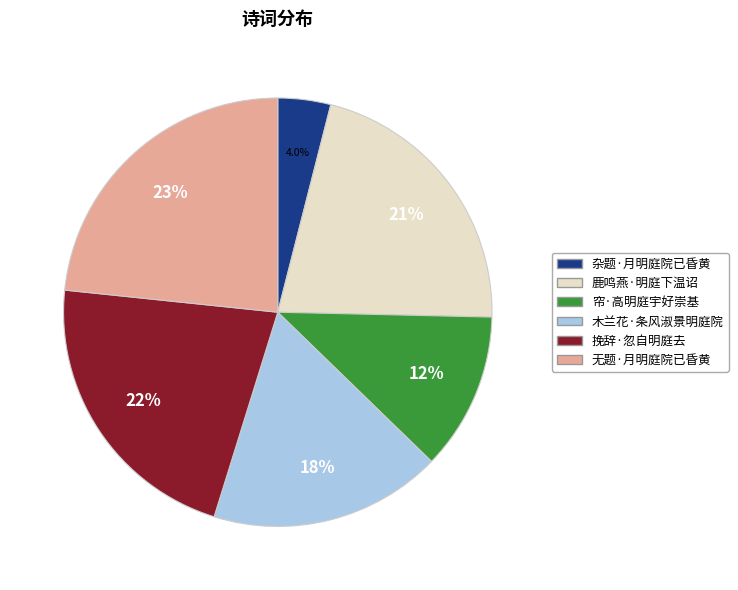

To the nearest percent, what portion does 挽辞·忽自明庭去 represent?

22%